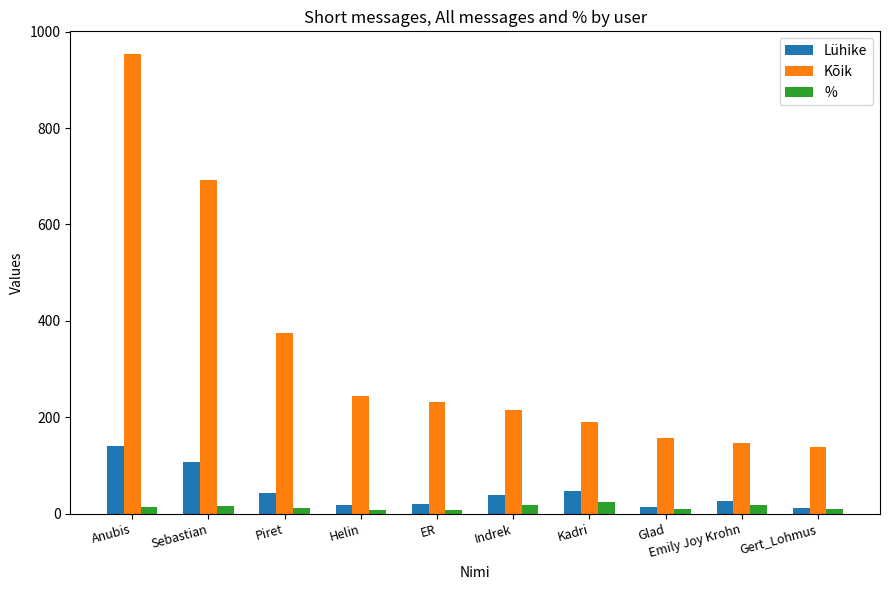

What is the greatest value displayed?

953.0